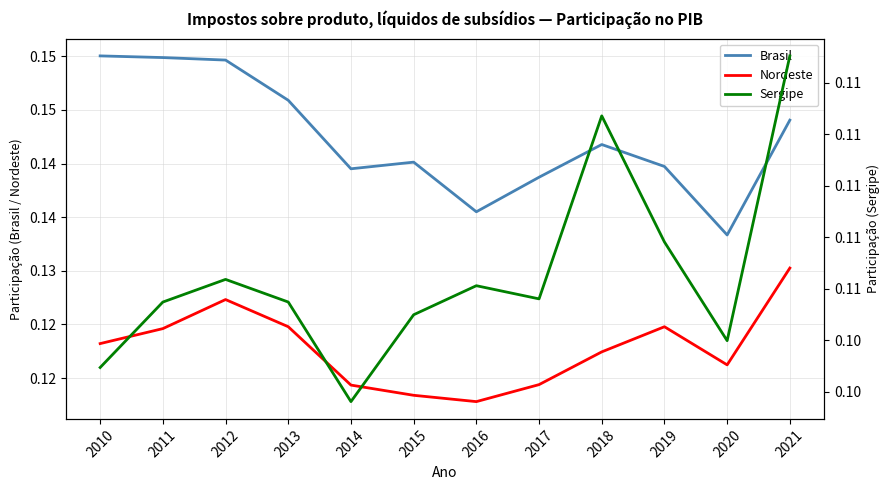

At which category is the sum across all series the highest?

2021